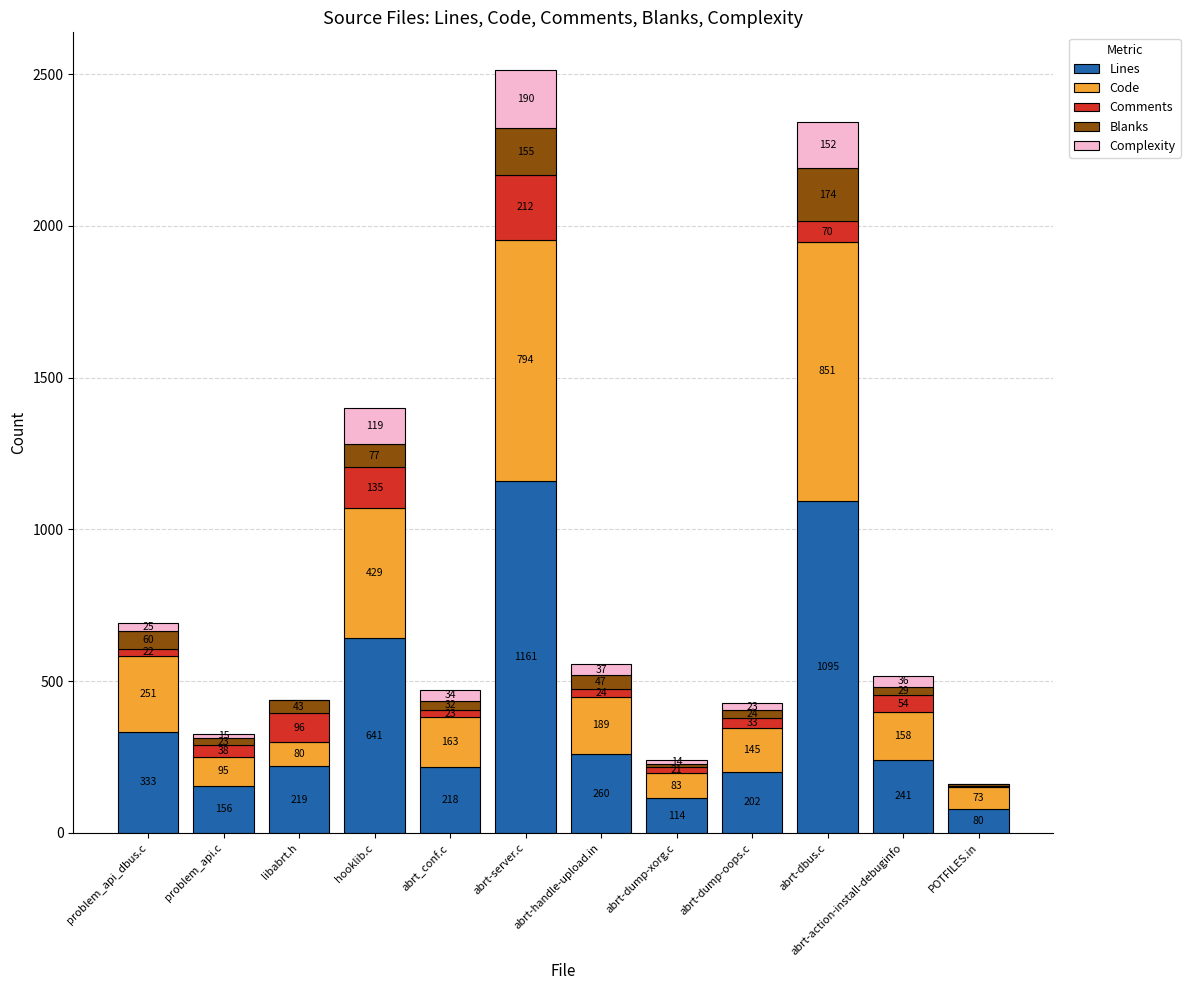

What is the total value across all series at abrt-handle-upload.in?

557